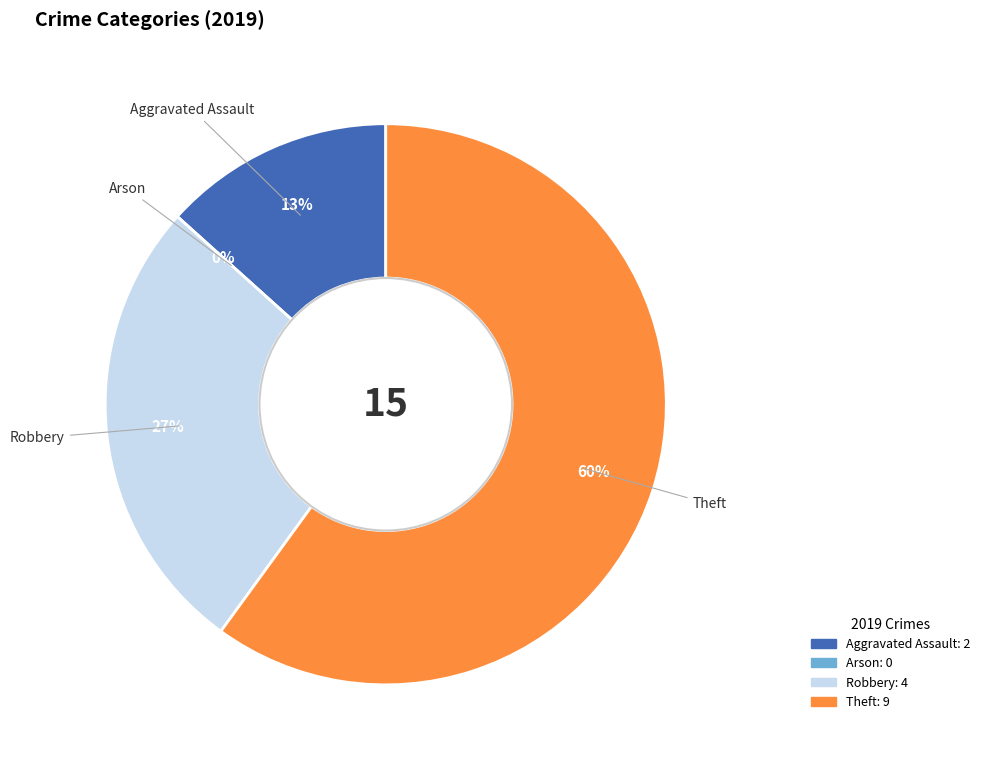

Which slice is the smallest?

Arson